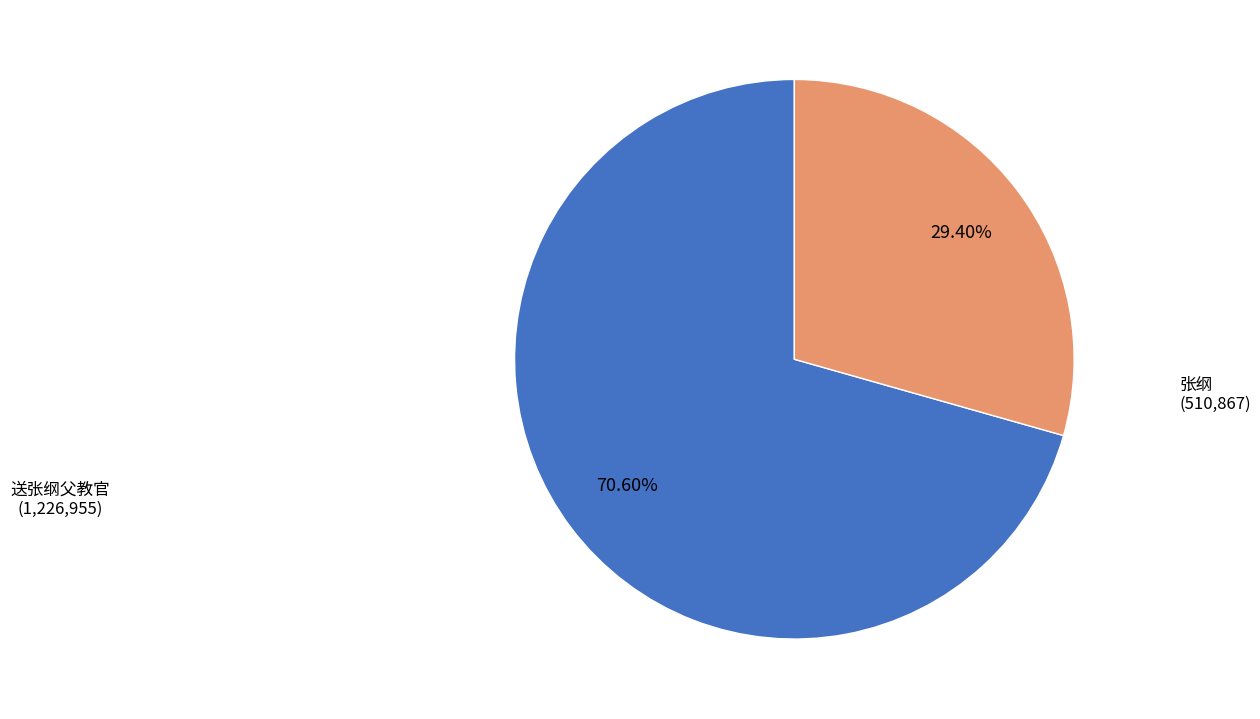

To the nearest percent, what is the average slice percentage?

50%